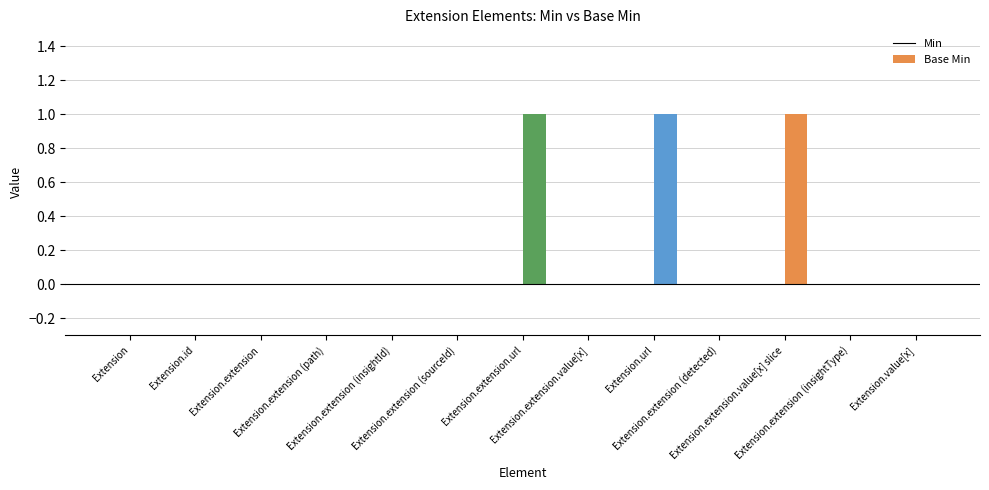

Are the bars grouped side by side (vs. stacked)?

Yes